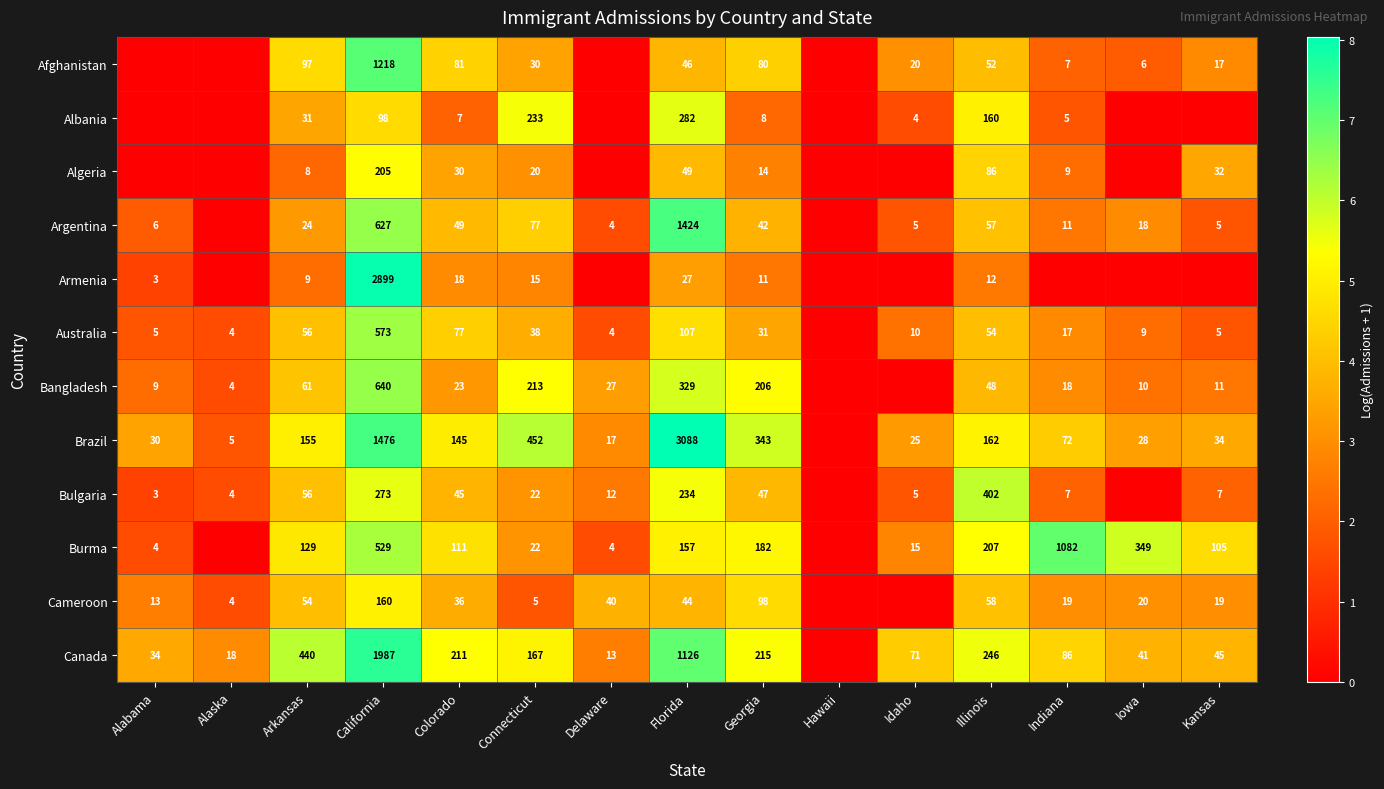

What is the sum of the Bulgaria values at Alabama and Florida?

237